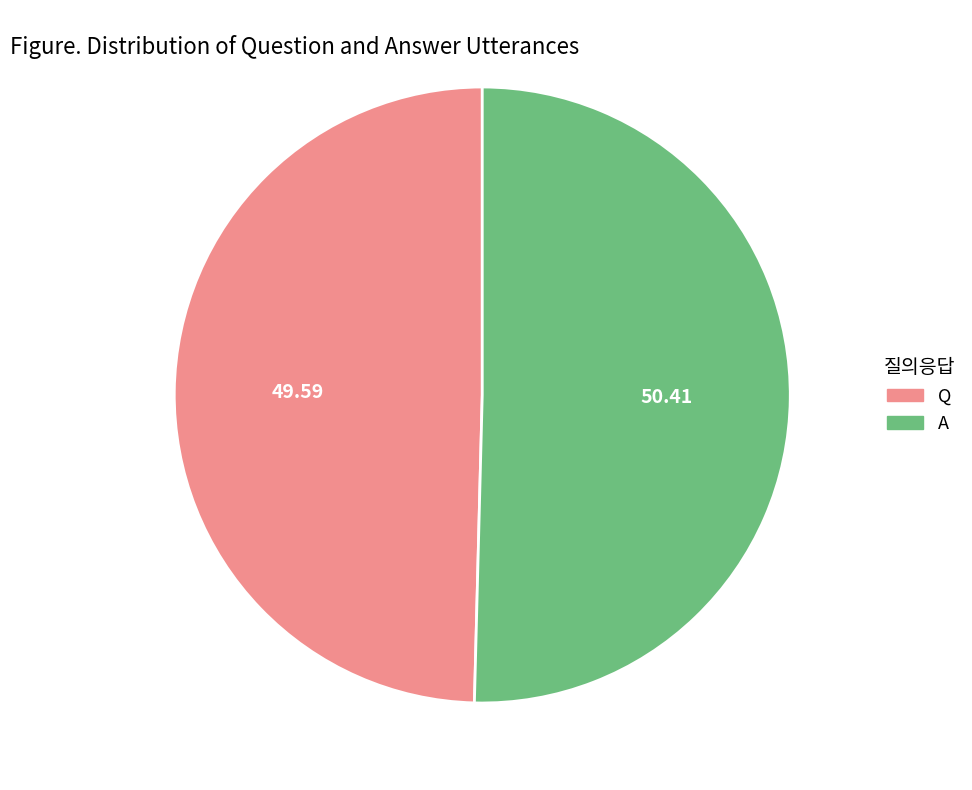

How many segments does this pie chart have?

2